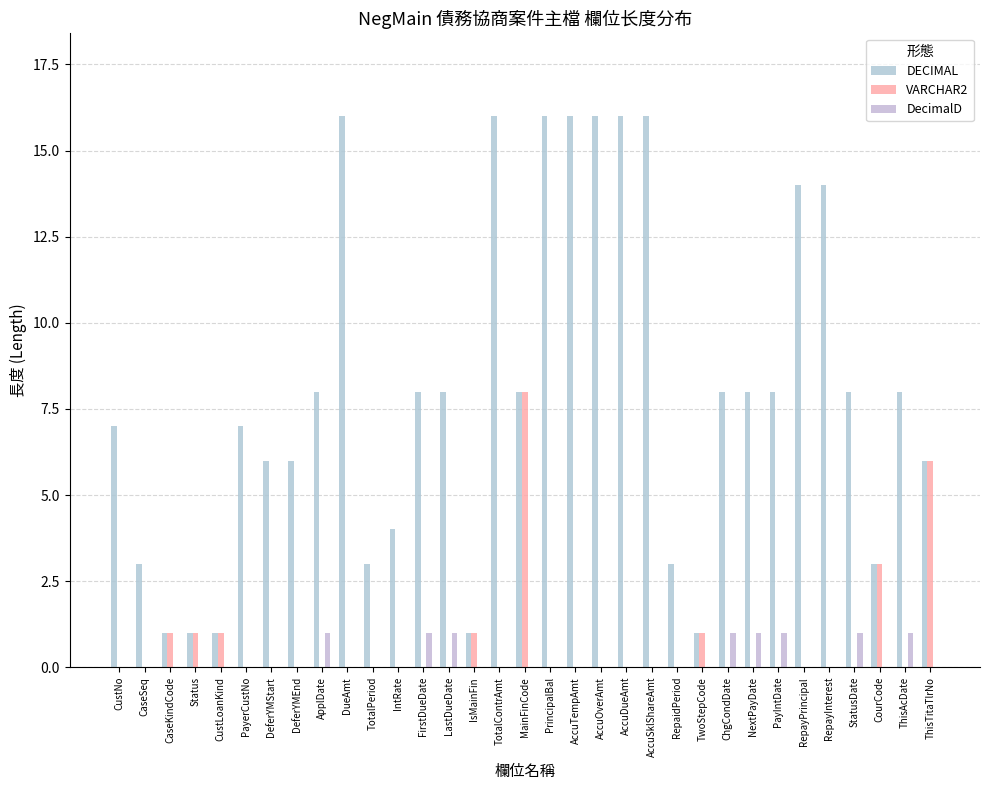

Count the VARCHAR2 values in the range 0 to 1.

30